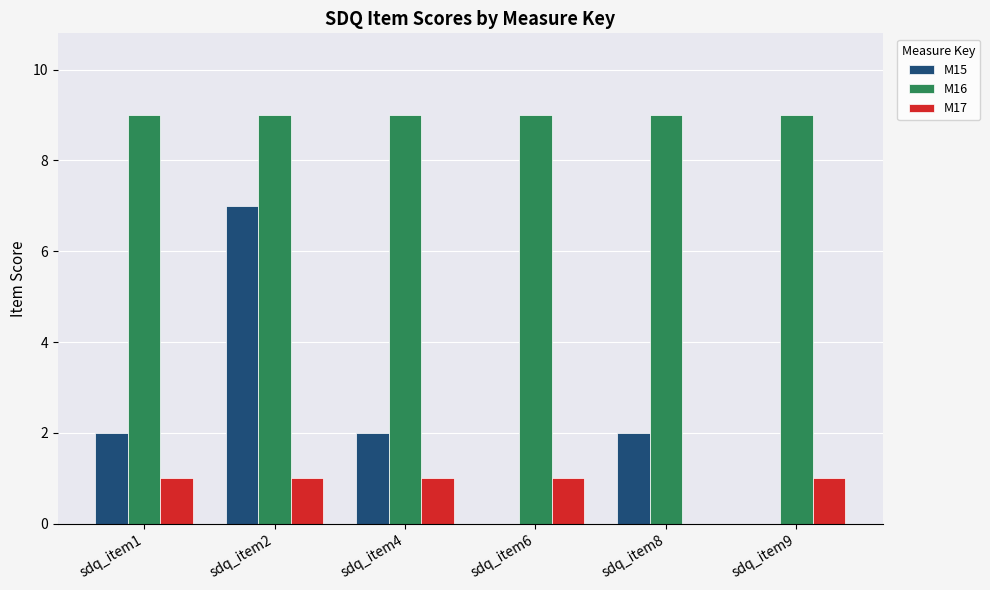

What is the highest value of the M16 series?

9